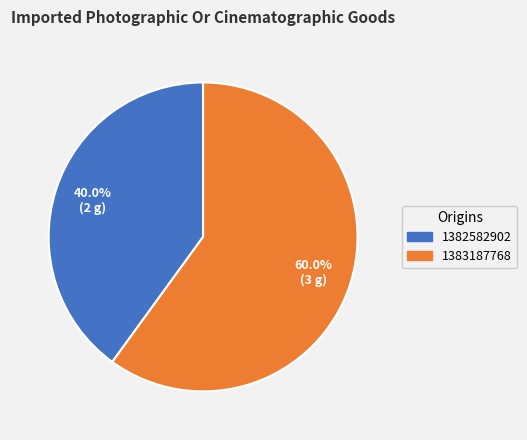

Is 1383187768 the majority of the pie?

Yes